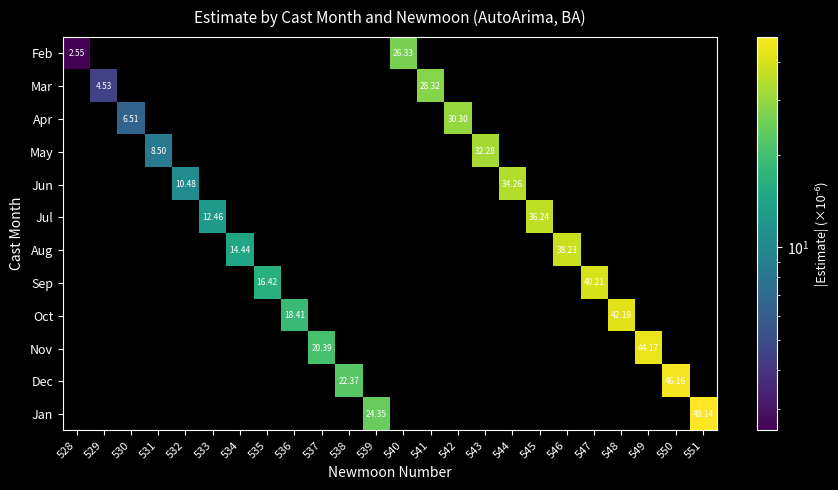

At which label does Feb reach its minimum?

528